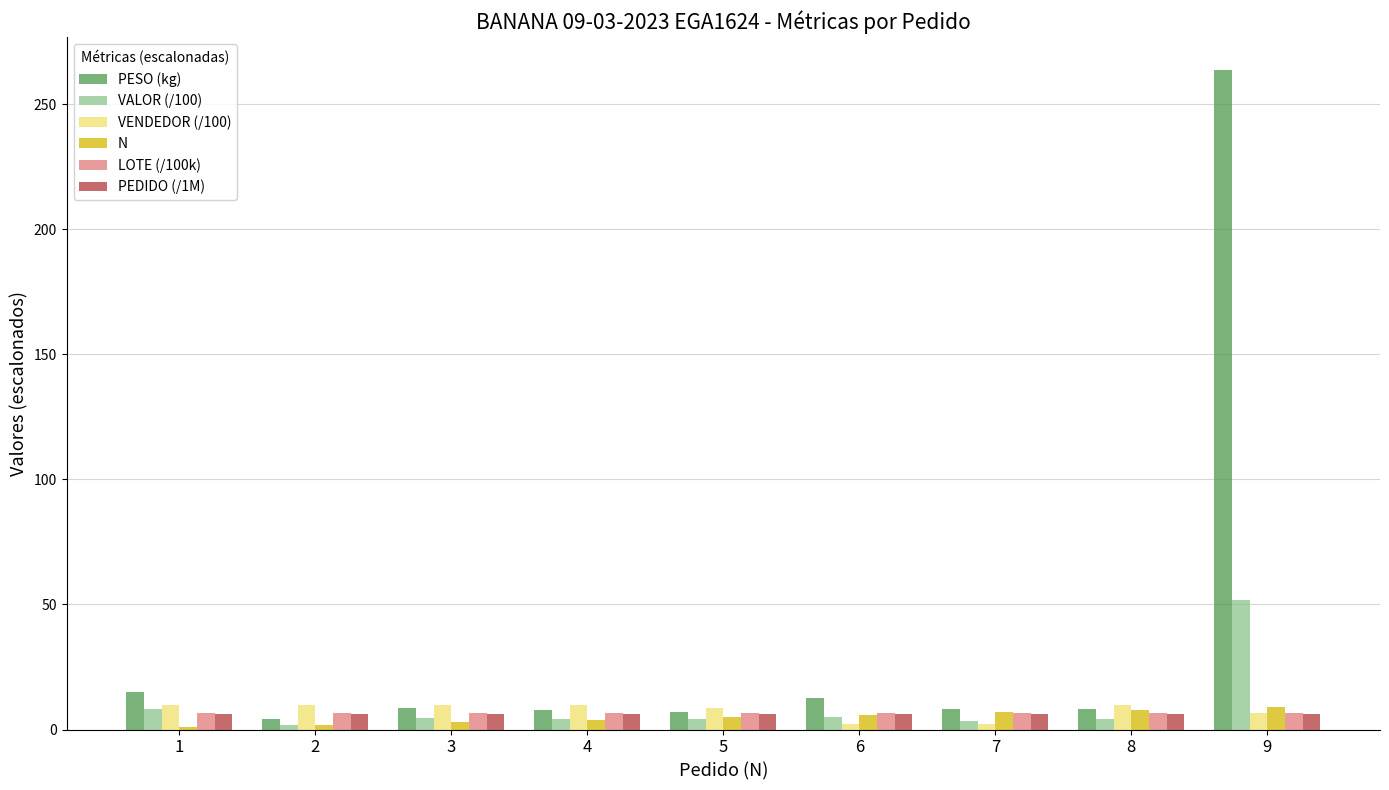

Which series has the largest range (max minus min)?

PESO (kg)